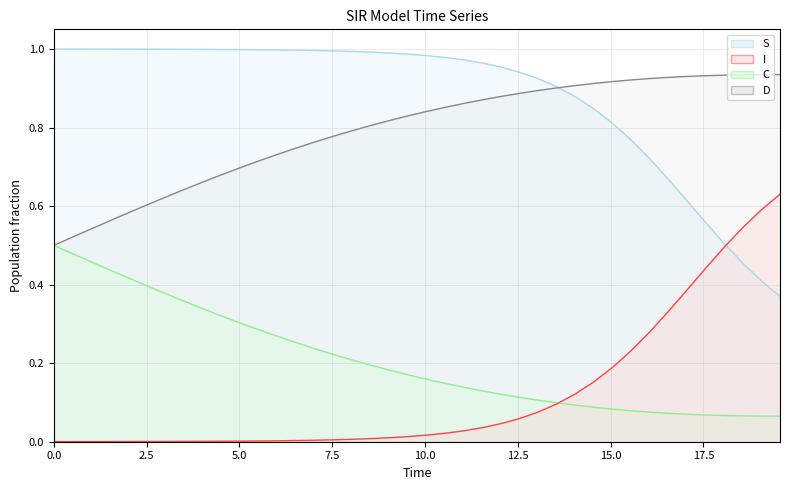

True or false: C and S intersect in this chart.

False